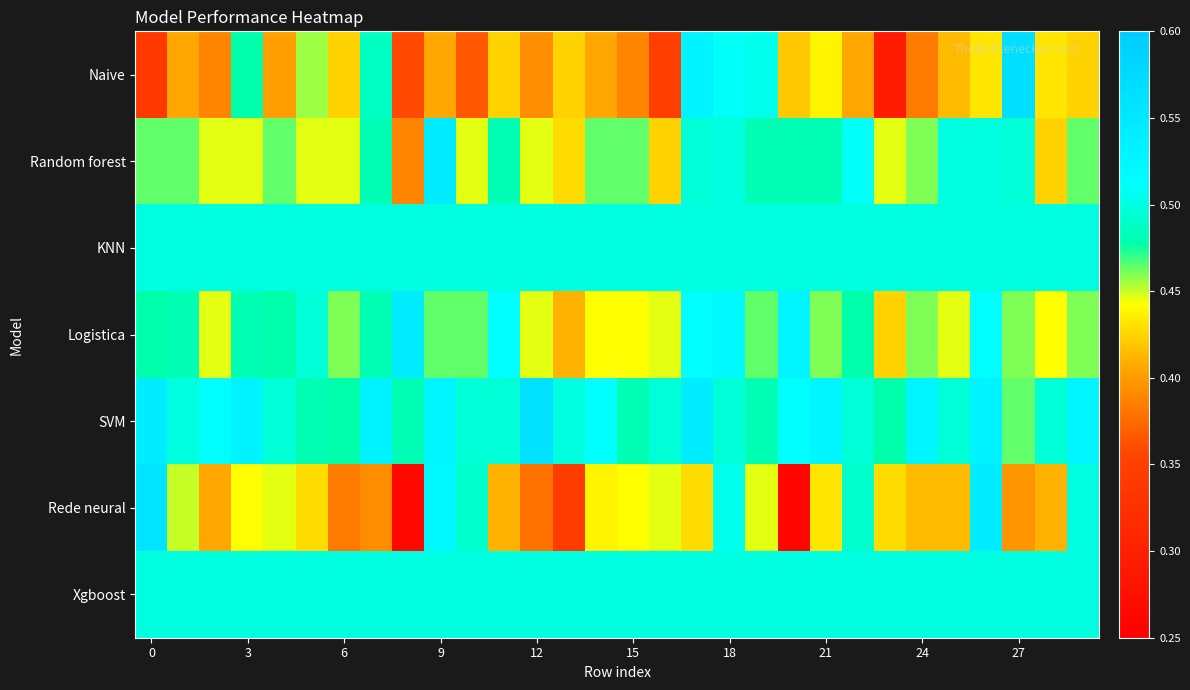

Reading left to right, what are all the values shown in this chart?

Naive: 0.3	0.4	0.4	0.5	0.4	0.5	0.4	0.5	0.4	0.4	0.4	0.4	0.4	0.4	0.4	0.4	0.3	0.5	0.5	0.5	0.4	0.4	0.4	0.3	0.4	0.4	0.4	0.6	0.4	0.4
Random forest: 0.5	0.5	0.4	0.4	0.5	0.4	0.4	0.5	0.4	0.5	0.4	0.5	0.4	0.4	0.5	0.5	0.4	0.5	0.5	0.5	0.5	0.5	0.5	0.4	0.5	0.5	0.5	0.5	0.4	0.5
KNN: 0.5	0.5	0.5	0.5	0.5	0.5	0.5	0.5	0.5	0.5	0.5	0.5	0.5	0.5	0.5	0.5	0.5	0.5	0.5	0.5	0.5	0.5	0.5	0.5	0.5	0.5	0.5	0.5	0.5	0.5
Logistica: 0.5	0.5	0.4	0.5	0.5	0.5	0.5	0.5	0.5	0.5	0.5	0.5	0.4	0.4	0.4	0.4	0.4	0.5	0.5	0.5	0.5	0.5	0.5	0.4	0.5	0.4	0.5	0.5	0.4	0.5
SVM: 0.5	0.5	0.5	0.5	0.5	0.5	0.5	0.5	0.5	0.5	0.5	0.5	0.6	0.5	0.5	0.5	0.5	0.5	0.5	0.5	0.5	0.5	0.5	0.5	0.5	0.5	0.5	0.5	0.5	0.5
Rede neural: 0.6	0.5	0.4	0.4	0.4	0.4	0.4	0.4	0.3	0.5	0.5	0.4	0.4	0.3	0.4	0.4	0.4	0.4	0.5	0.4	0.3	0.4	0.5	0.4	0.4	0.4	0.5	0.4	0.4	0.5
Xgboost: 0.5	0.5	0.5	0.5	0.5	0.5	0.5	0.5	0.5	0.5	0.5	0.5	0.5	0.5	0.5	0.5	0.5	0.5	0.5	0.5	0.5	0.5	0.5	0.5	0.5	0.5	0.5	0.5	0.5	0.5